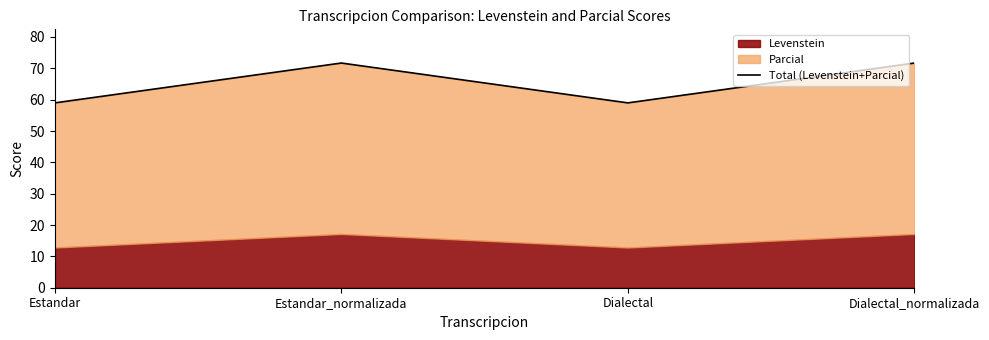

What is the label of the 1st point from the left?

Estandar